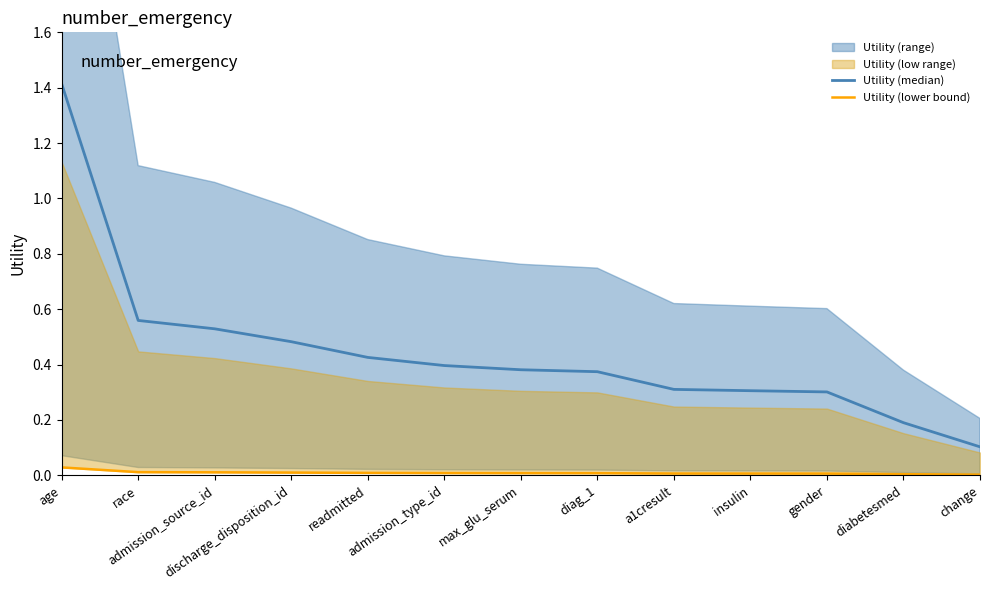

Reading left to right, extract all data points from this chart.

Utility (median): age=1.4	race=0.6	admission_source_id=0.5	discharge_disposition_id=0.5	readmitted=0.4	admission_type_id=0.4	max_glu_serum=0.4	diag_1=0.4	a1cresult=0.3	insulin=0.3	gender=0.3	diabetesmed=0.2	change=0.1
Utility (lower bound): age=0.0	race=0.0	admission_source_id=0.0	discharge_disposition_id=0.0	readmitted=0.0	admission_type_id=0.0	max_glu_serum=0.0	diag_1=0.0	a1cresult=0.0	insulin=0.0	gender=0.0	diabetesmed=0.0	change=0.0